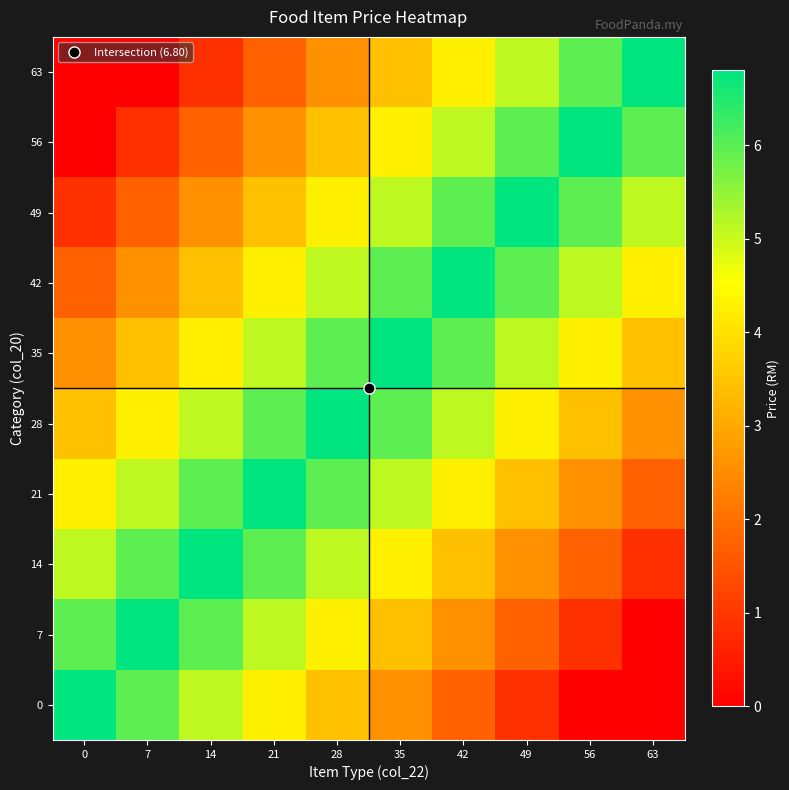

What is the total value across all series at 0?

30.6